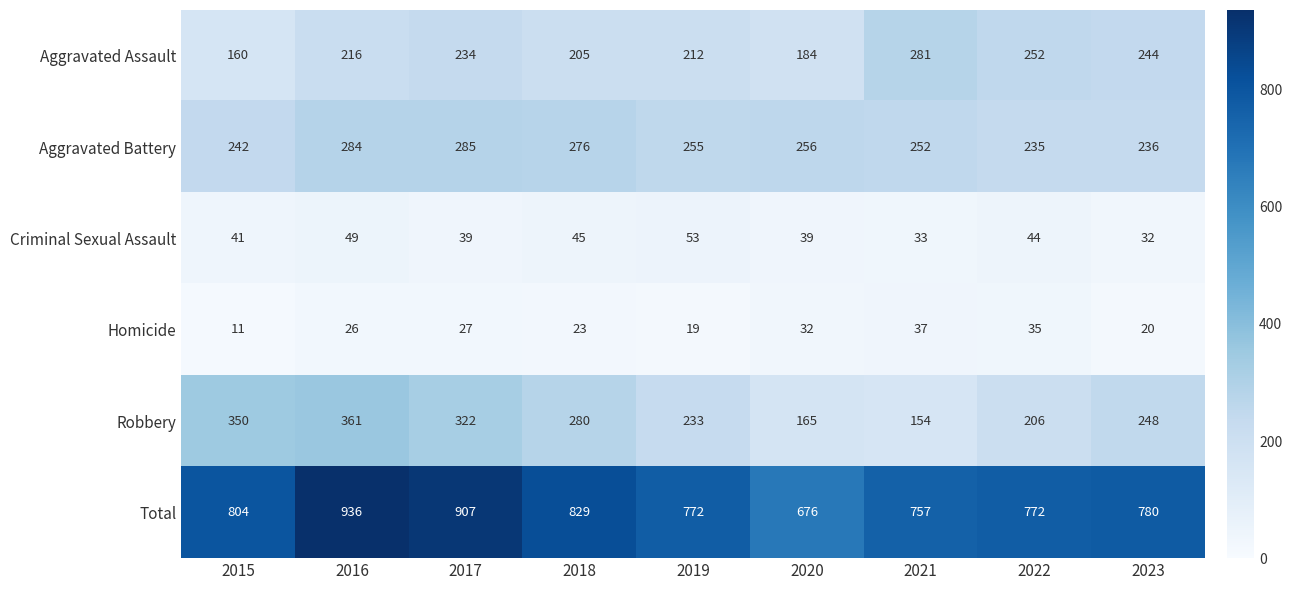

Count the number of data series in this chart.

6